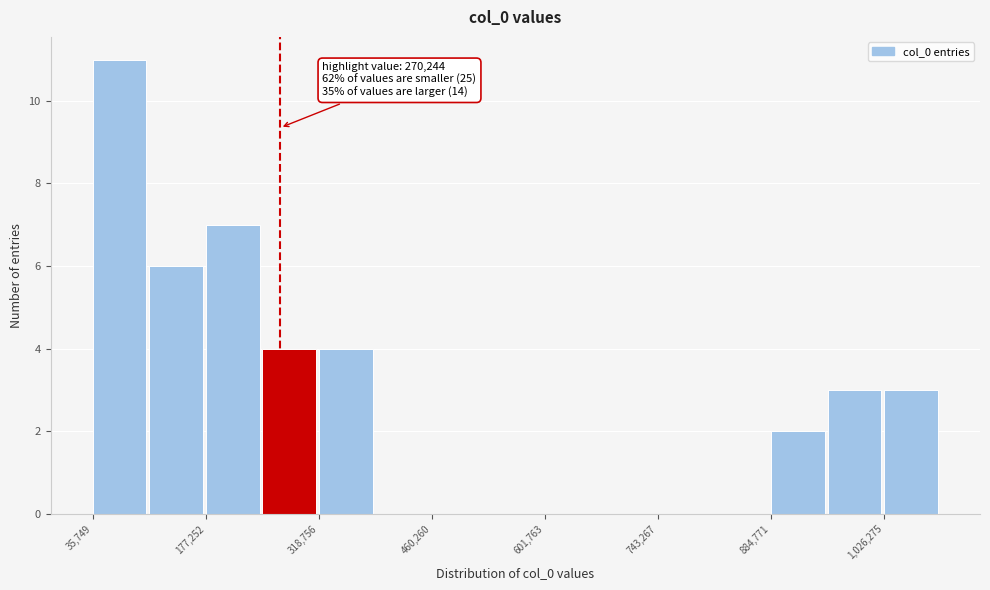

Read against the x-axis, roughly where is the centre of the tallest bar?

60000